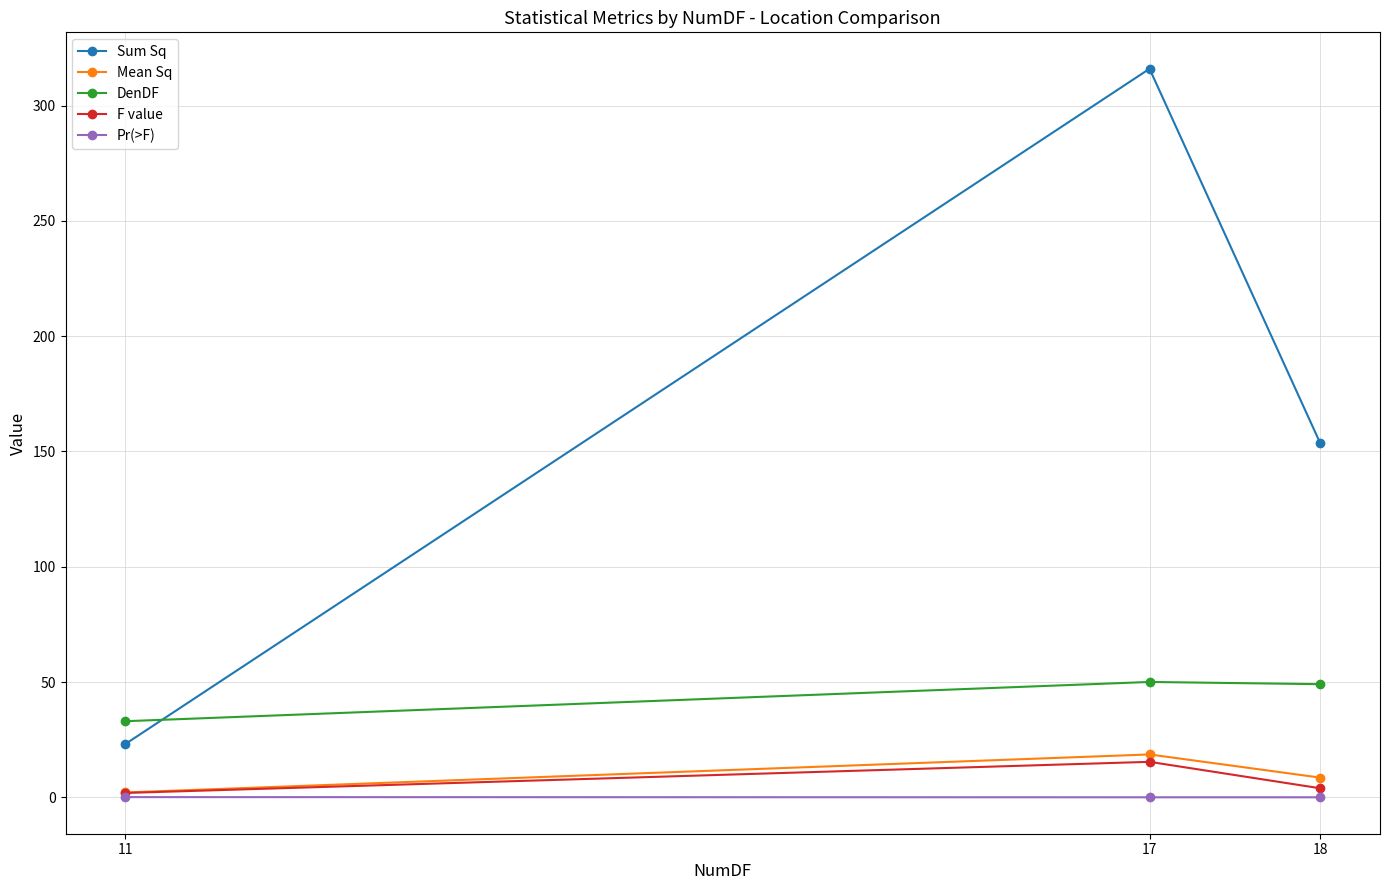

Is the value of Mean Sq at 17 greater than the value of DenDF at 11?

No